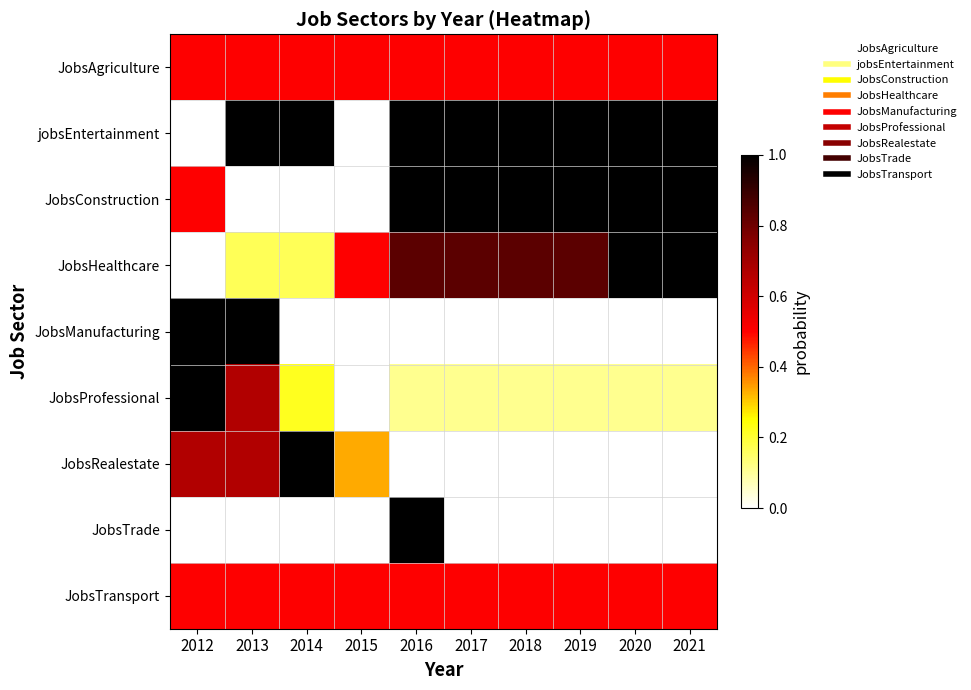

At which category is the sum across all series the highest?

2016